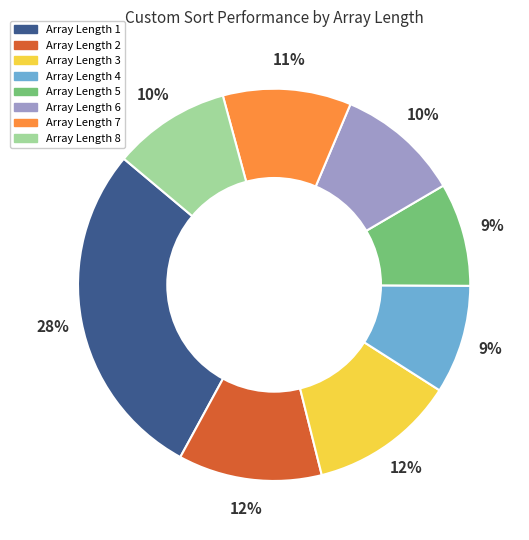

To the nearest percent, what is the average slice percentage?

12%